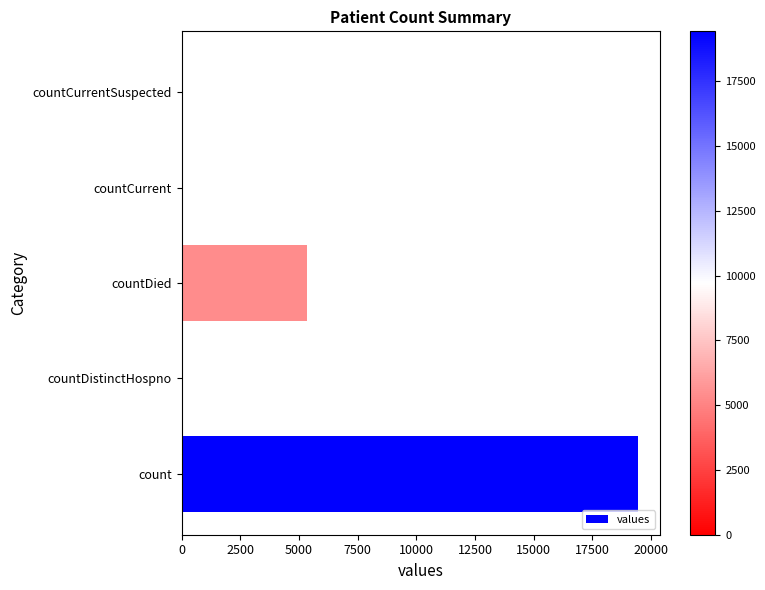

What is the sum of all values?

24875